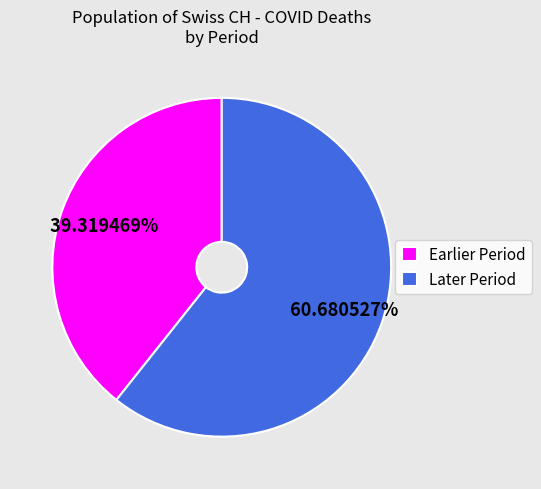

Do Later Period and Earlier Period together represent more than half of the pie?

Yes